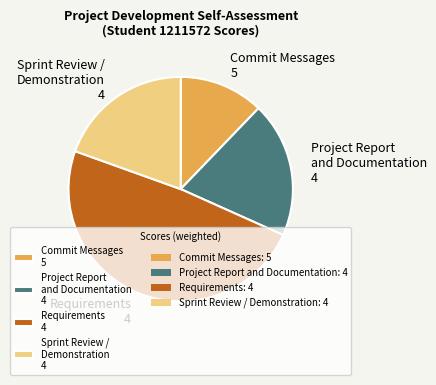

Does any single category account for the majority?

No